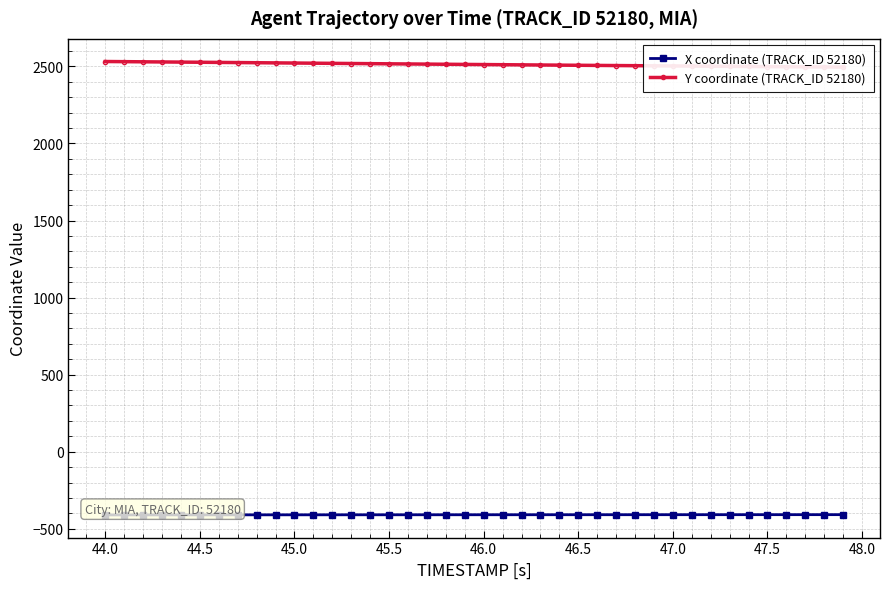

Reading right to left, list all the values displayed in this chart.

X coordinate (TRACK_ID 52180): -408.3	-408.4	-408.4	-408.4	-408.4	-408.5	-408.5	-408.5	-408.6	-408.6	-408.6	-408.7	-408.7	-408.7	-408.8	-408.8	-408.8	-408.9	-408.9	-408.9	-409.0	-409.0	-409.1	-409.1	-409.2	-409.2	-409.3	-409.3	-409.4	-409.4	-409.5	-409.5	-409.6	-409.6	-409.7	-409.8	-409.8	-409.9	-409.9	-410.0
Y coordinate (TRACK_ID 52180): 2495.9	2496.7	2497.4	2498.2	2499.0	2499.8	2500.7	2501.5	2502.3	2503.2	2504.0	2504.9	2505.7	2506.6	2507.5	2508.4	2509.3	2510.3	2511.2	2512.2	2513.1	2514.1	2515.1	2516.0	2517.0	2518.0	2519.0	2520.0	2521.0	2522.1	2523.1	2524.1	2525.1	2526.1	2527.1	2528.1	2529.1	2530.0	2531.0	2531.9